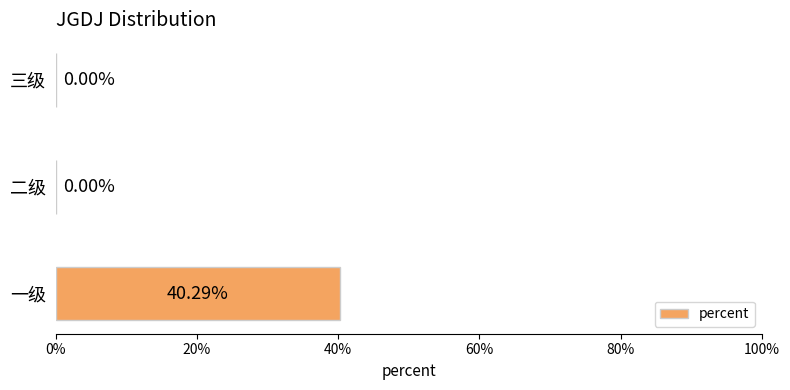

Are the bars horizontal?

Yes